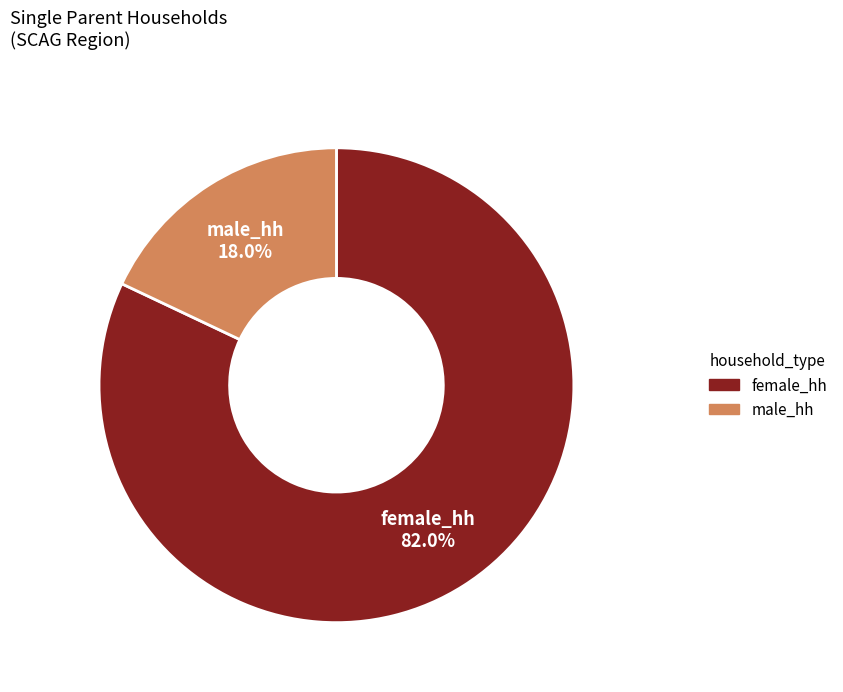

Count the number of slices in the pie.

2